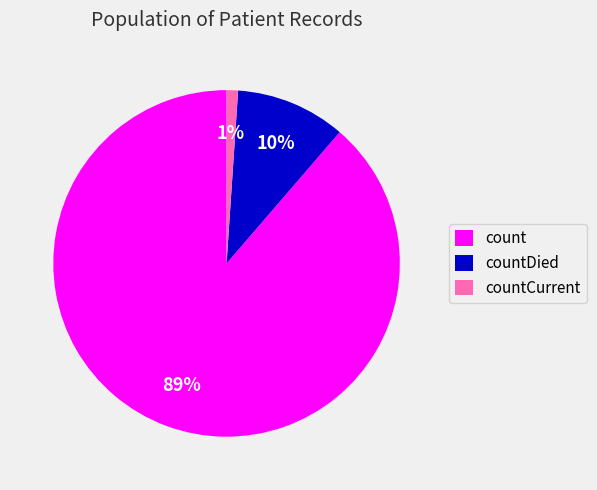

Between countCurrent and countDied, which is larger?

countDied